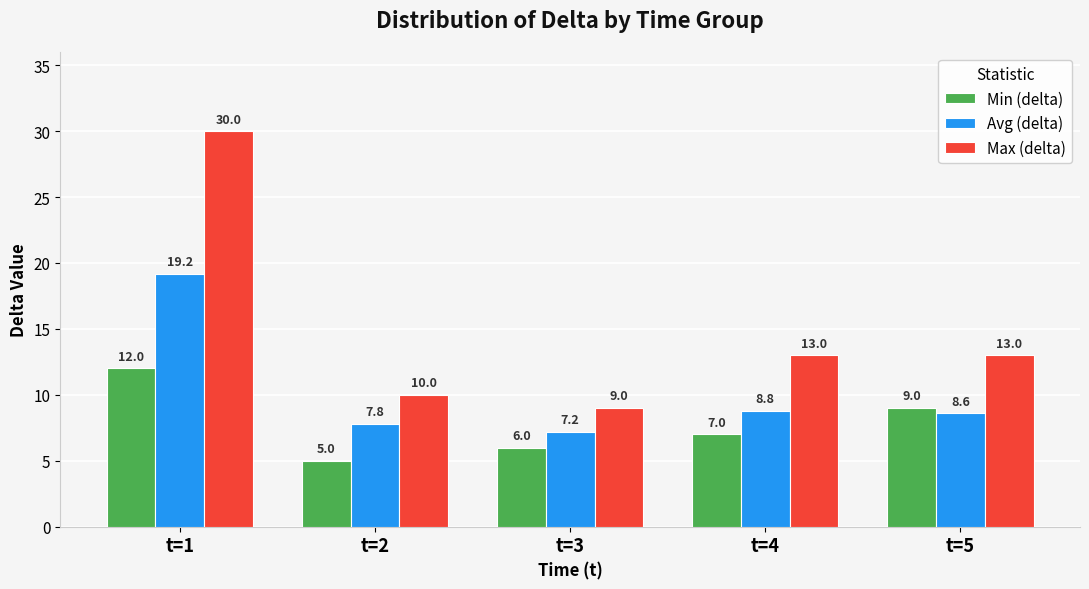

The value of Max (delta) at t=2 is 5.8. True or false?

False